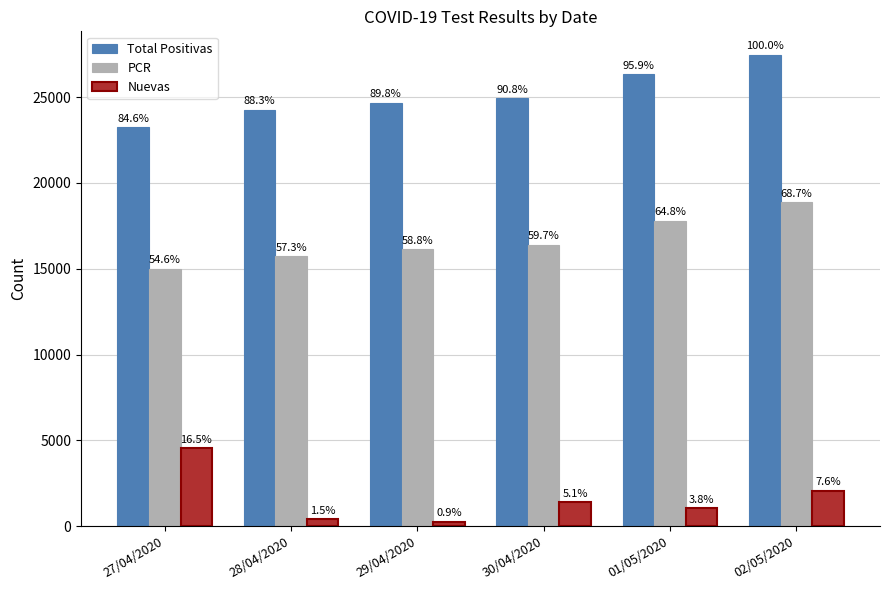

Rank the series by their average value, from highest to lowest.

Total Positivas, PCR, Nuevas